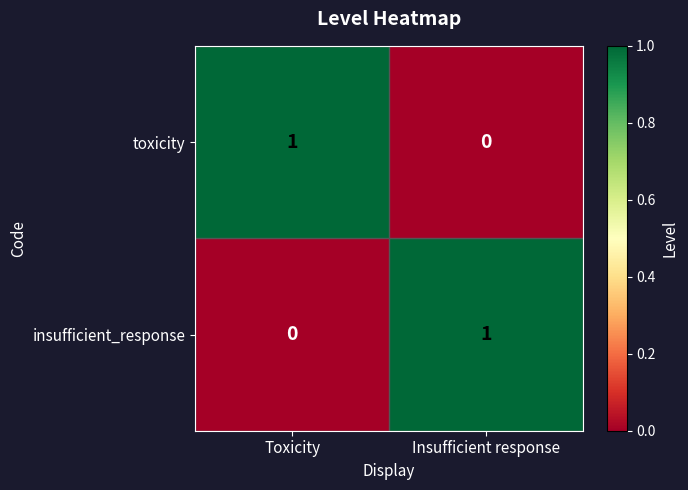

List the labels in order of toxicity value, largest first.

Toxicity, Insufficient response